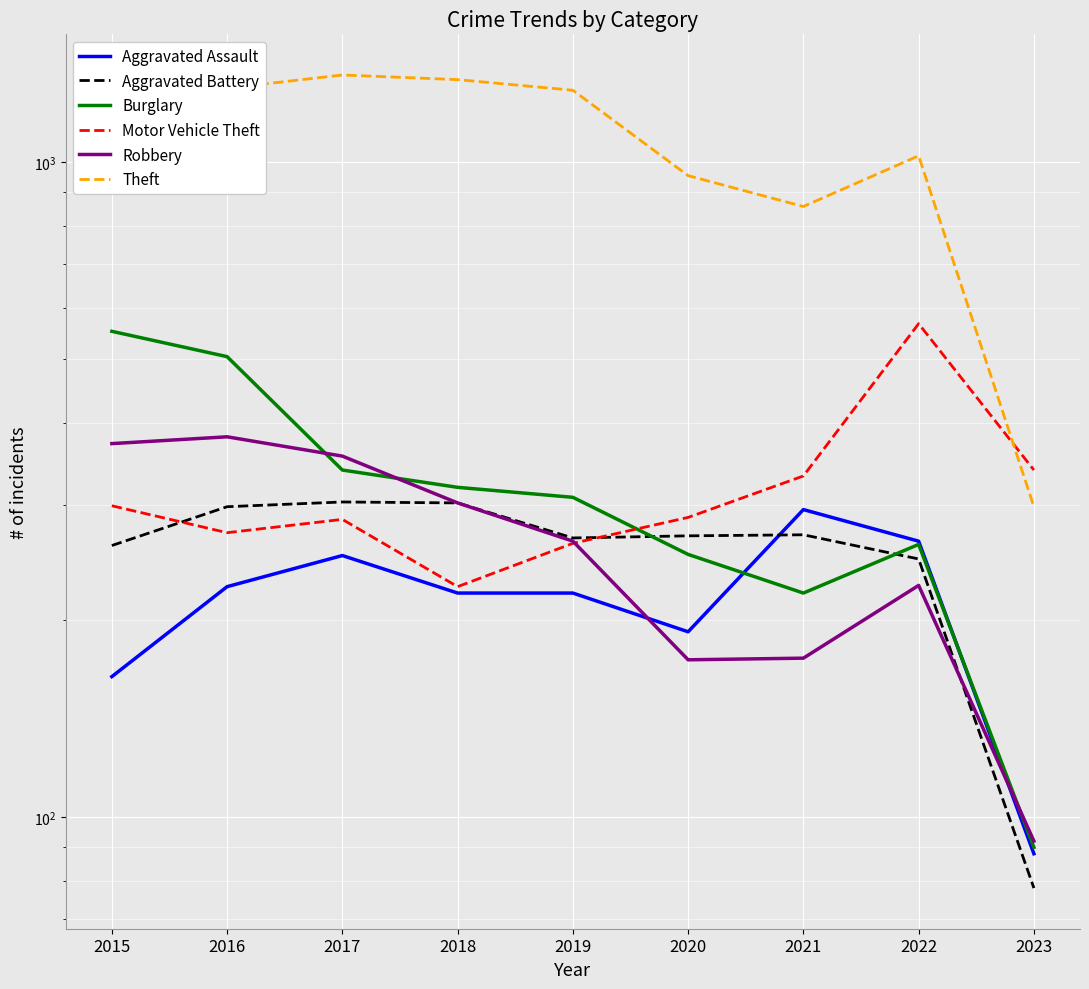

How many interior local peaks does the Theft series have?

2